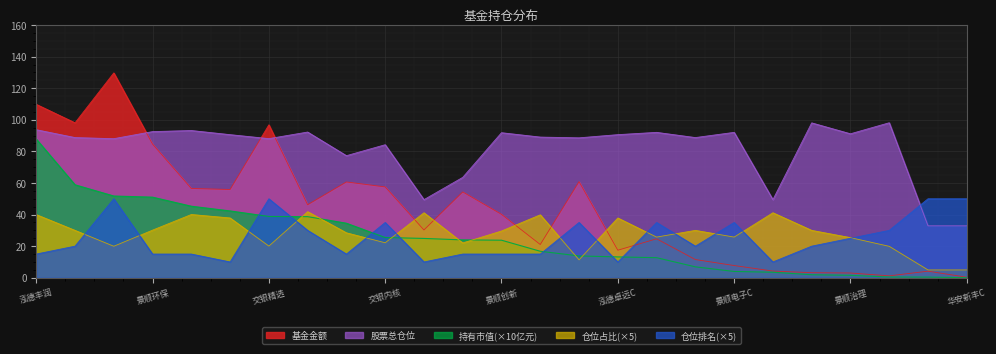

How many lines are shown in the chart?

5